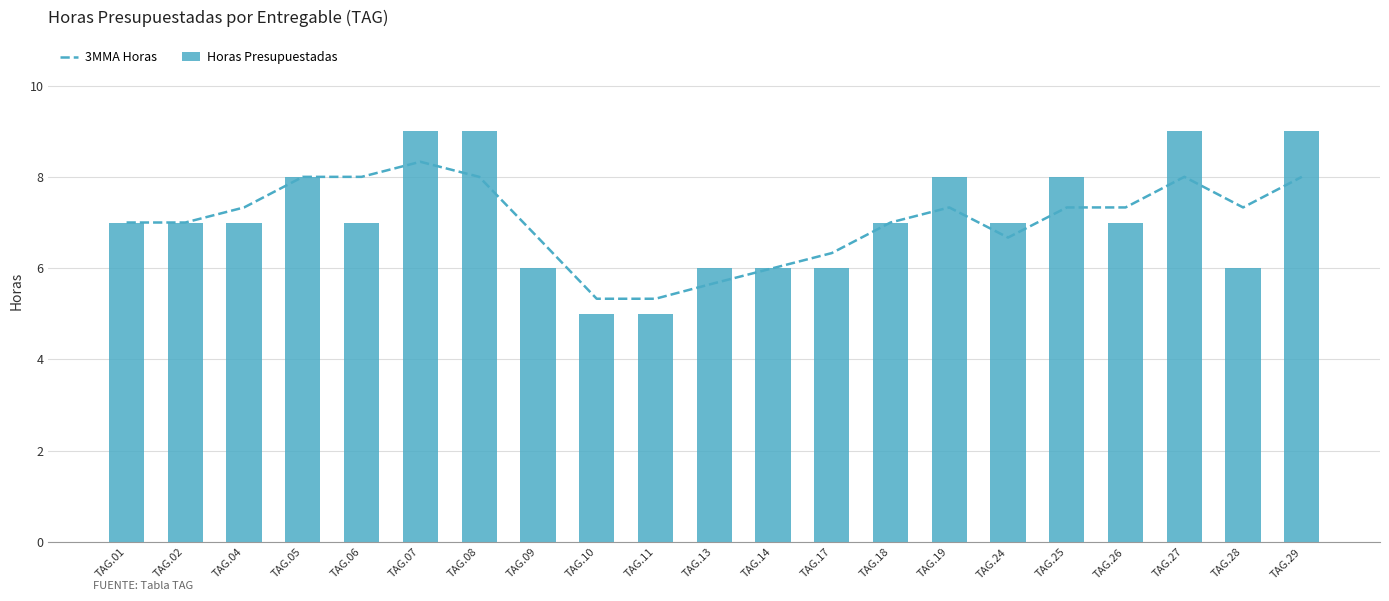

Which series has the largest range (max minus min)?

Horas Presupuestadas